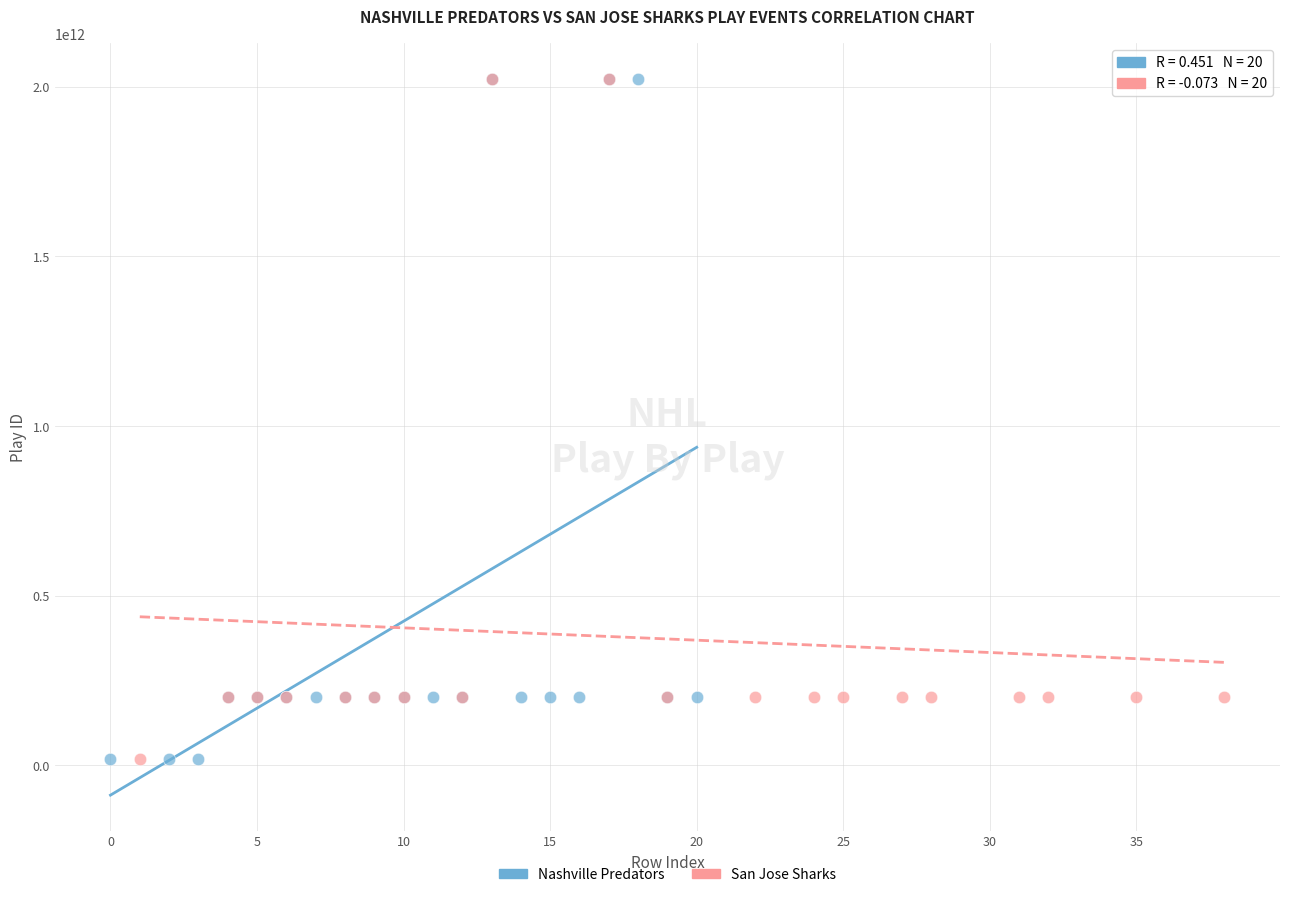

Which series has the widest spread of Y values?

Nashville Predators